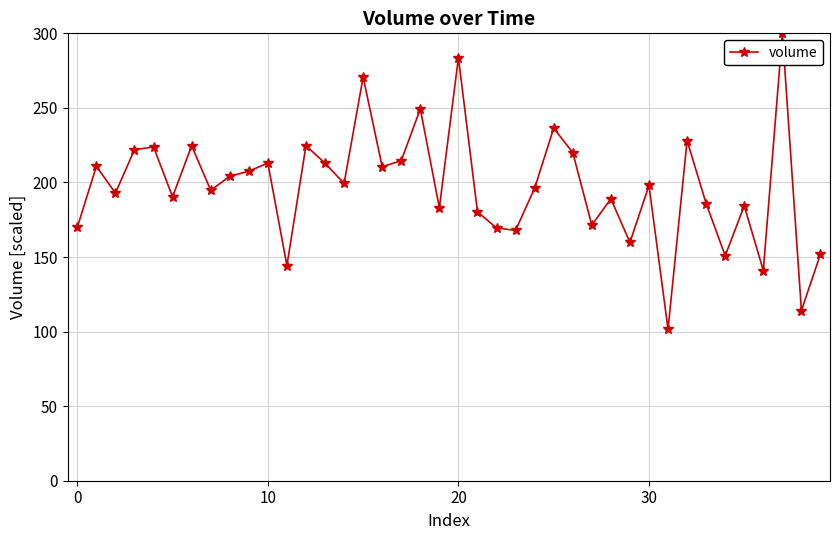

How many interior local valleys (lower than both neighbors) does the data have?

14